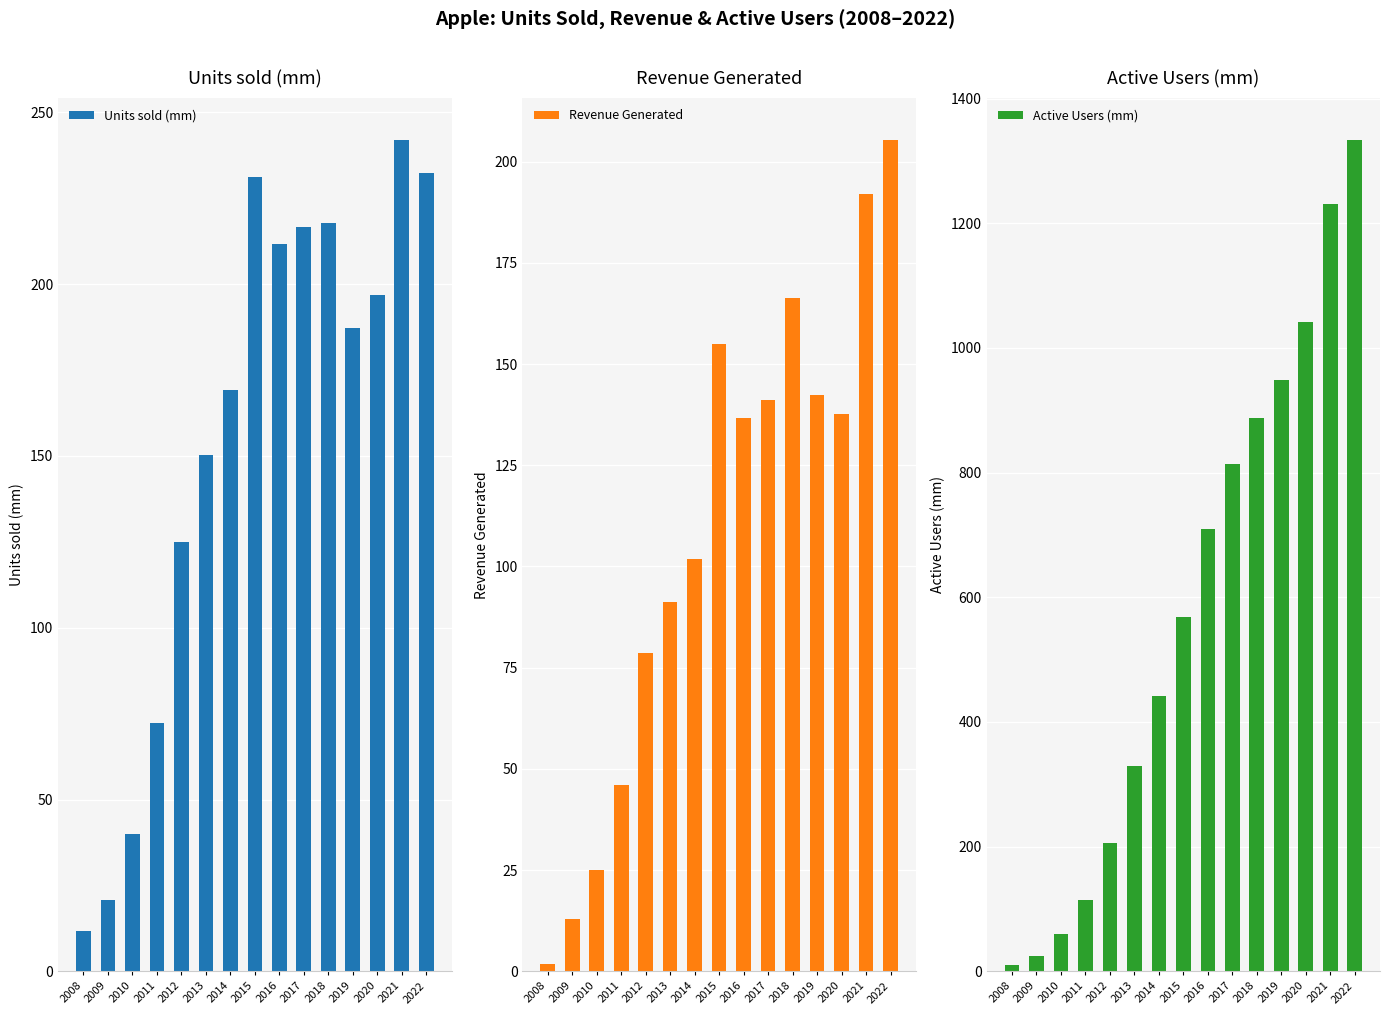

What is the sum of all Revenue Generated values?

1634.0